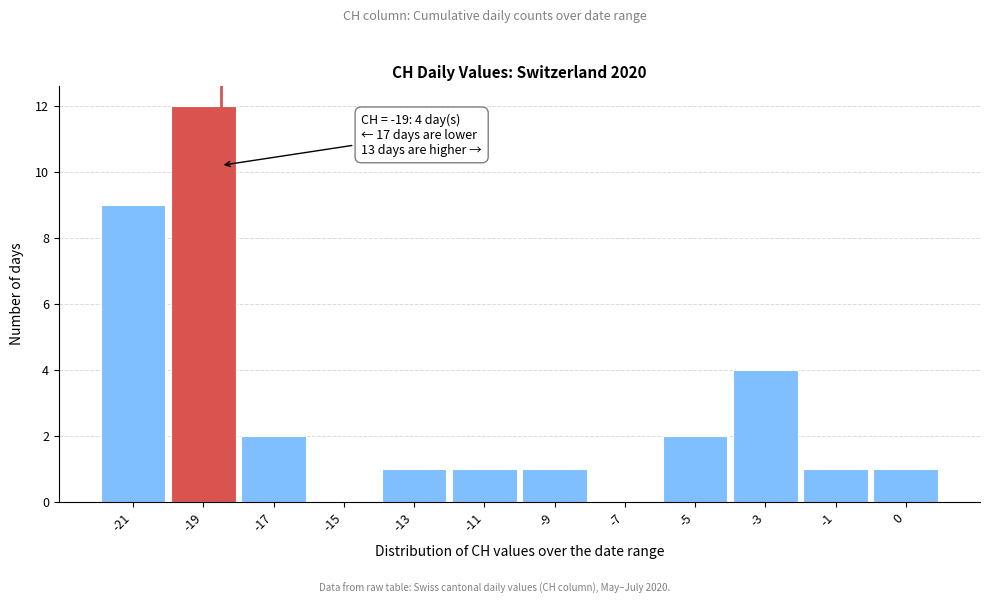

Reading left to right, extract all data points from this chart.

-21=9	-19=12	-17=2	-15=0	-13=1	-11=1	-9=1	-7=0	-5=2	-3=4	-1=1	0=1